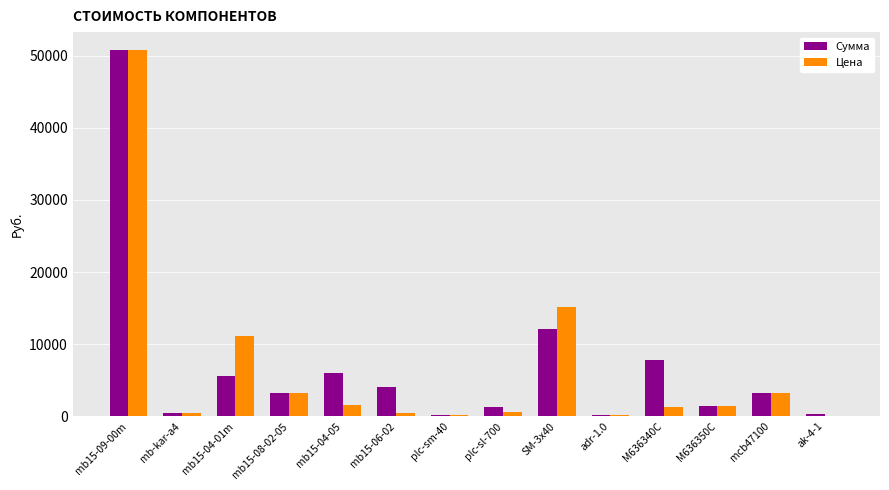

The Сумма series shows 20880.2 at mb15-09-00m. True or false?

False